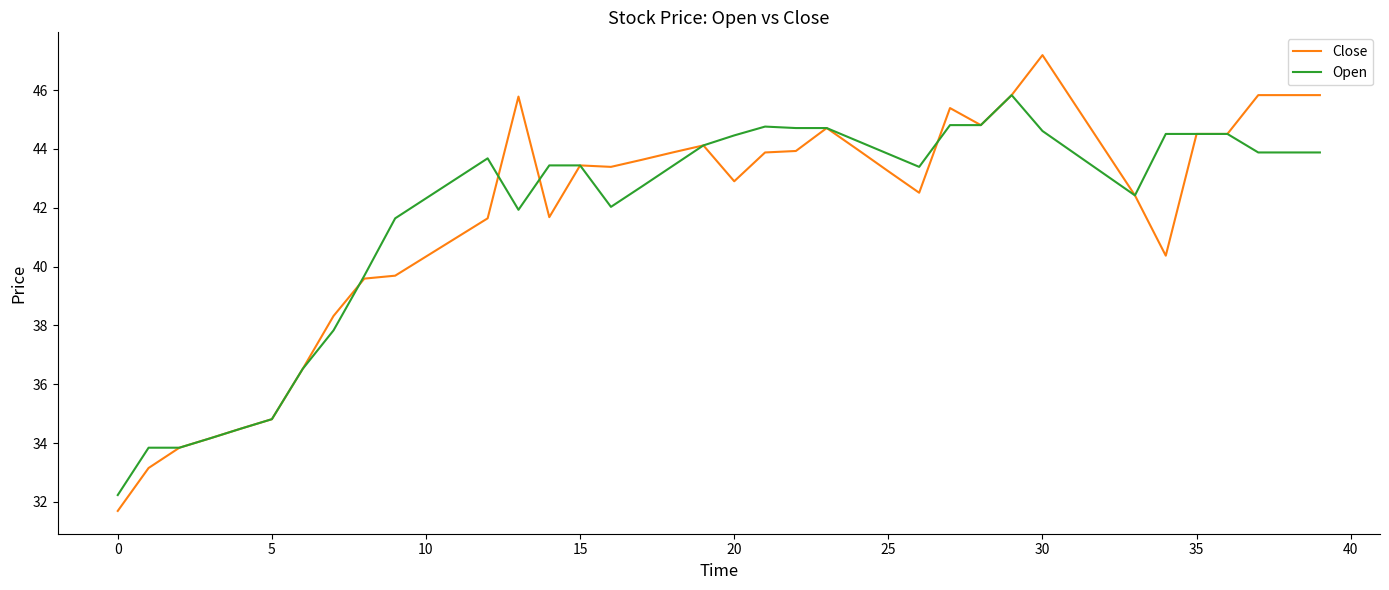

What is the minimum value shown in the chart?

31.7